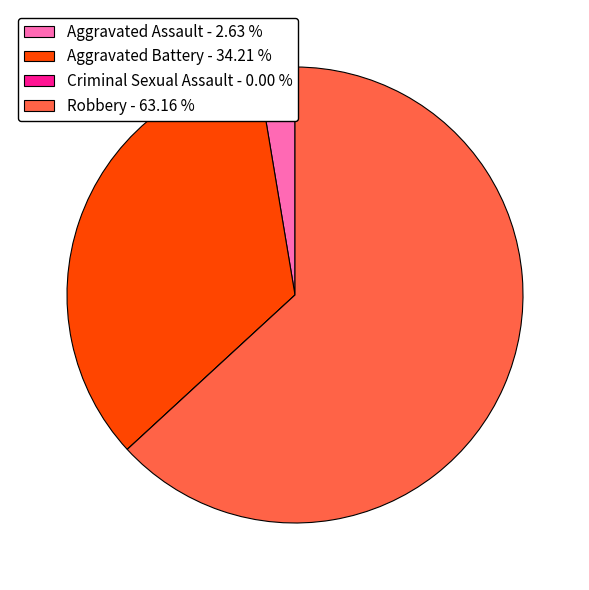

Combined, do Aggravated Battery and Robbery account for over 50%?

Yes